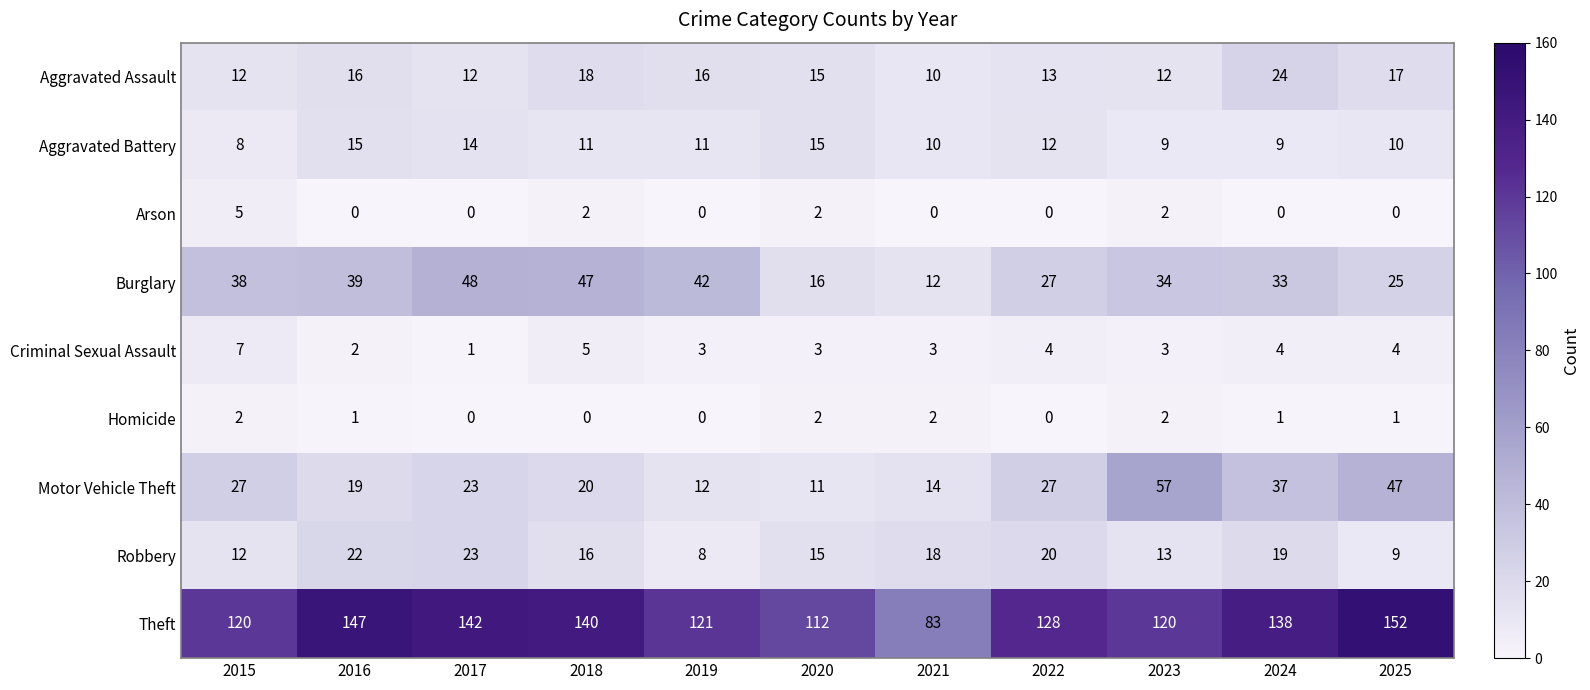

Which series has the largest total across all categories?

Theft